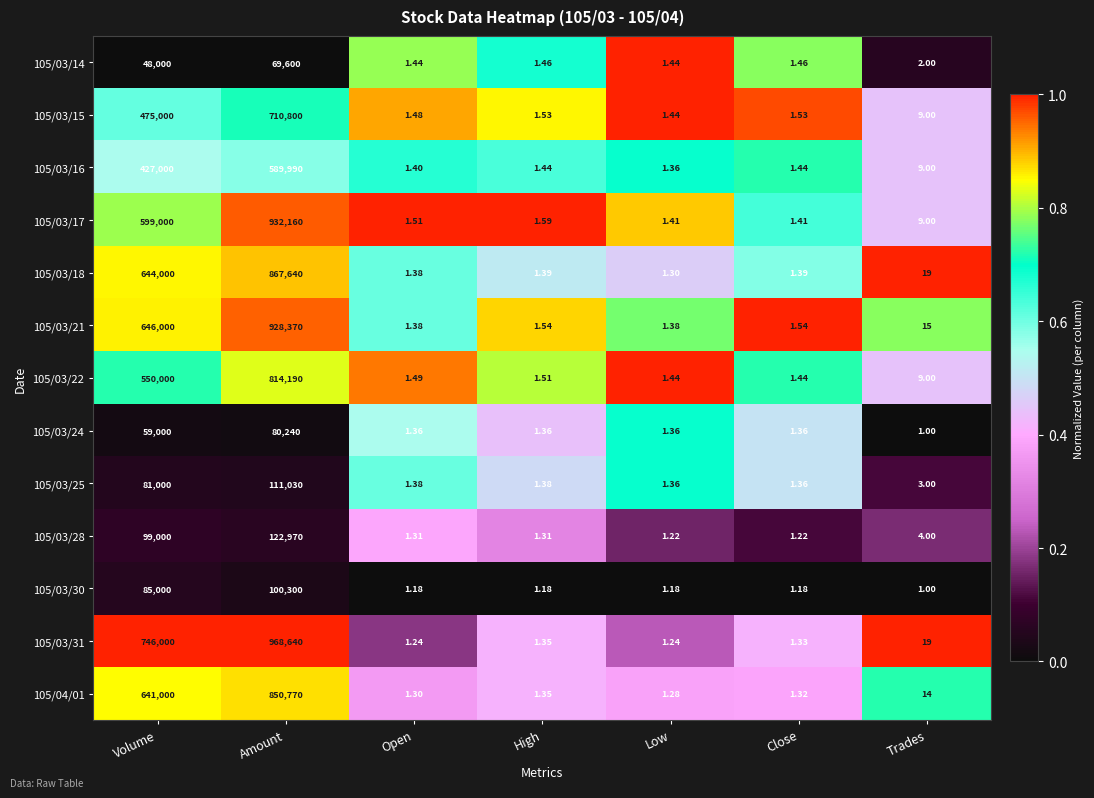

At which category is the sum across all series the highest?

Amount